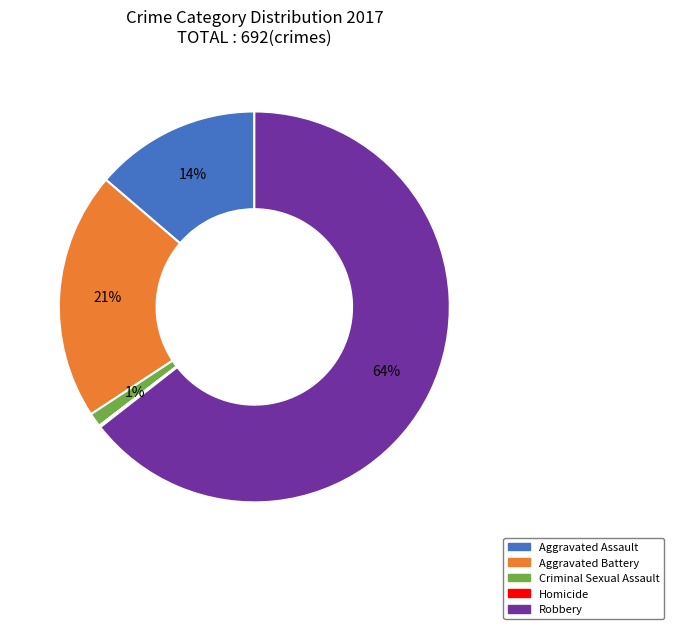

To the nearest percent, what is the difference between the largest and smallest slice percentages?

64%